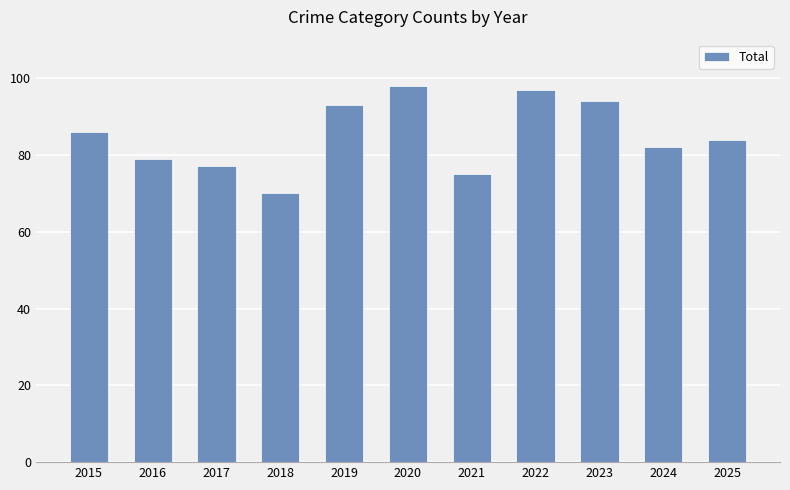

Does the chart contain any negative values?

No